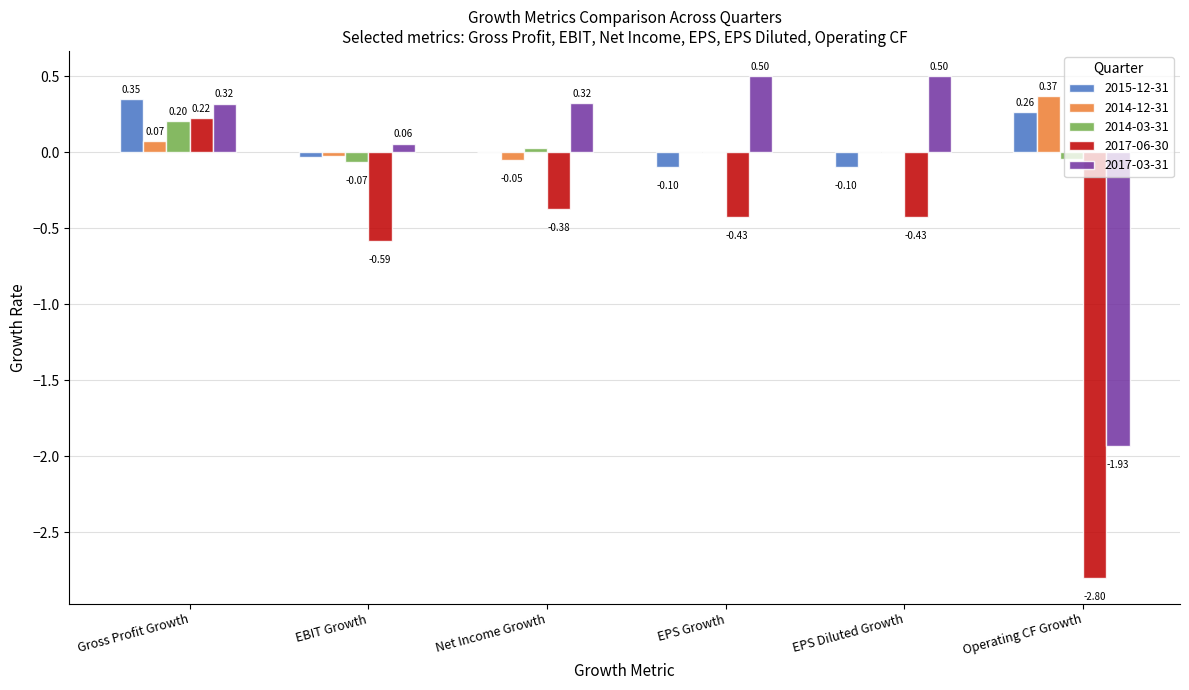

Where is 2017-03-31 nearest to the value 0?

EBIT Growth